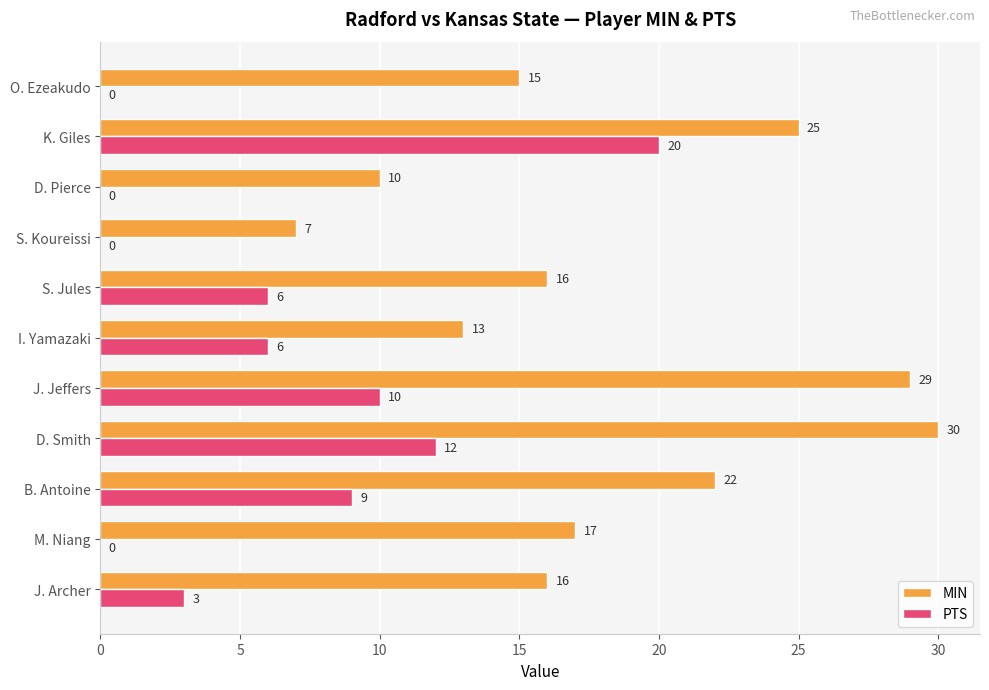

What value does the MIN series have at I. Yamazaki?

13